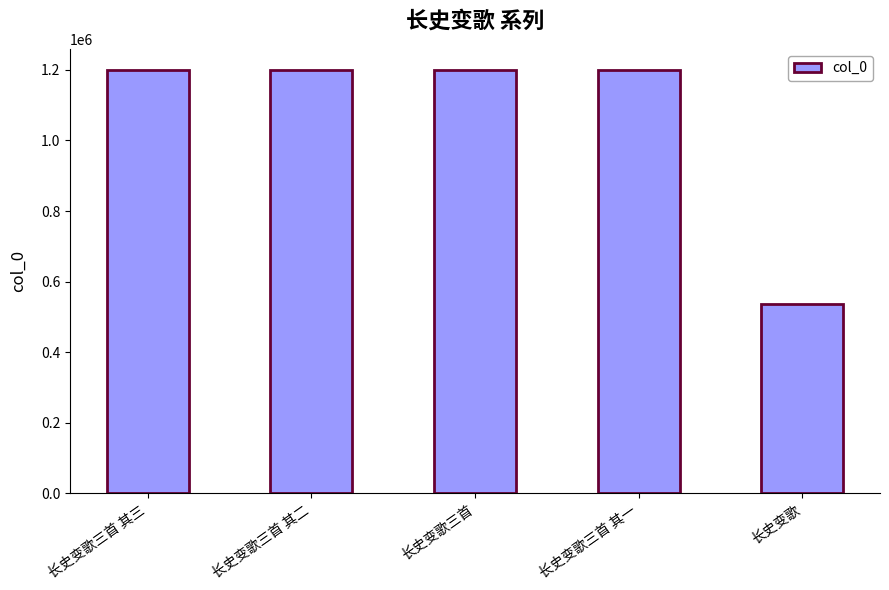

What is the minimum value shown in the chart?

536248